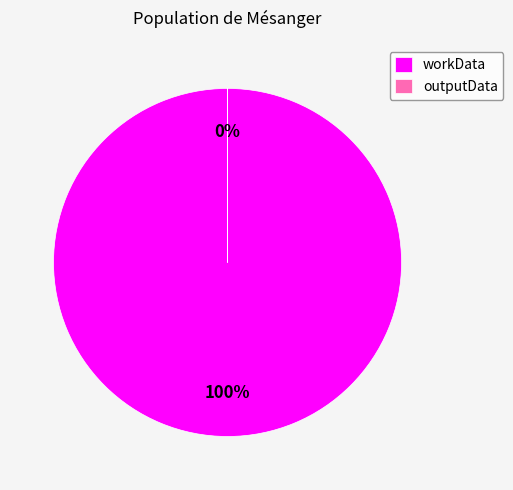

Do outputData and workData together represent more than half of the pie?

Yes